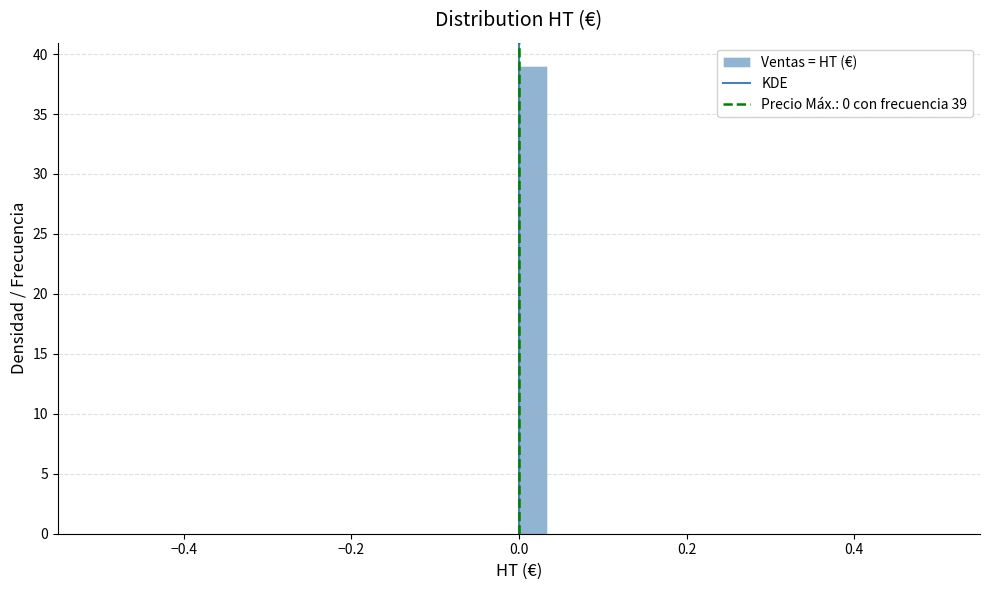

Read against the x-axis, roughly where is the centre of the tallest bar?

0.02